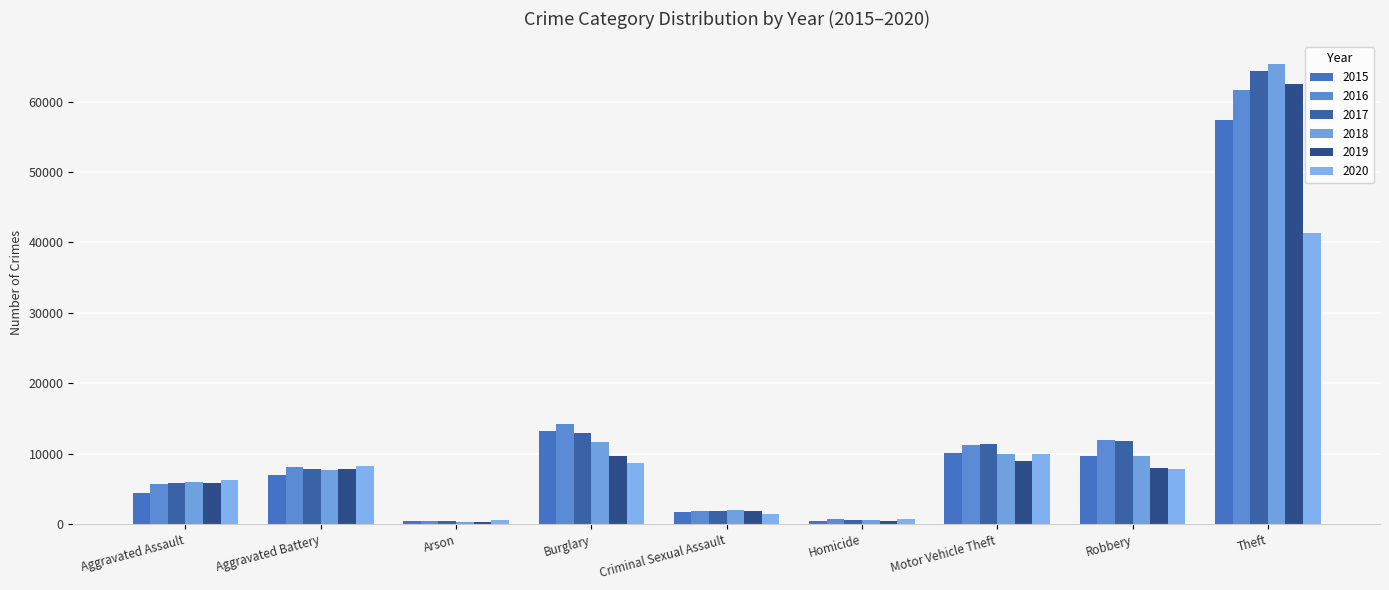

Which series has the largest range (max minus min)?

2018